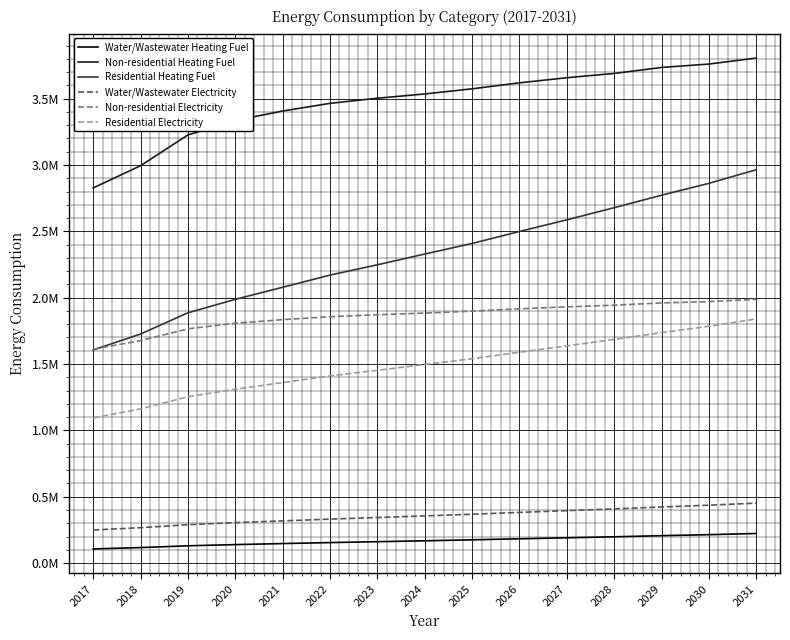

Is this an area chart (filled region under the line)?

No